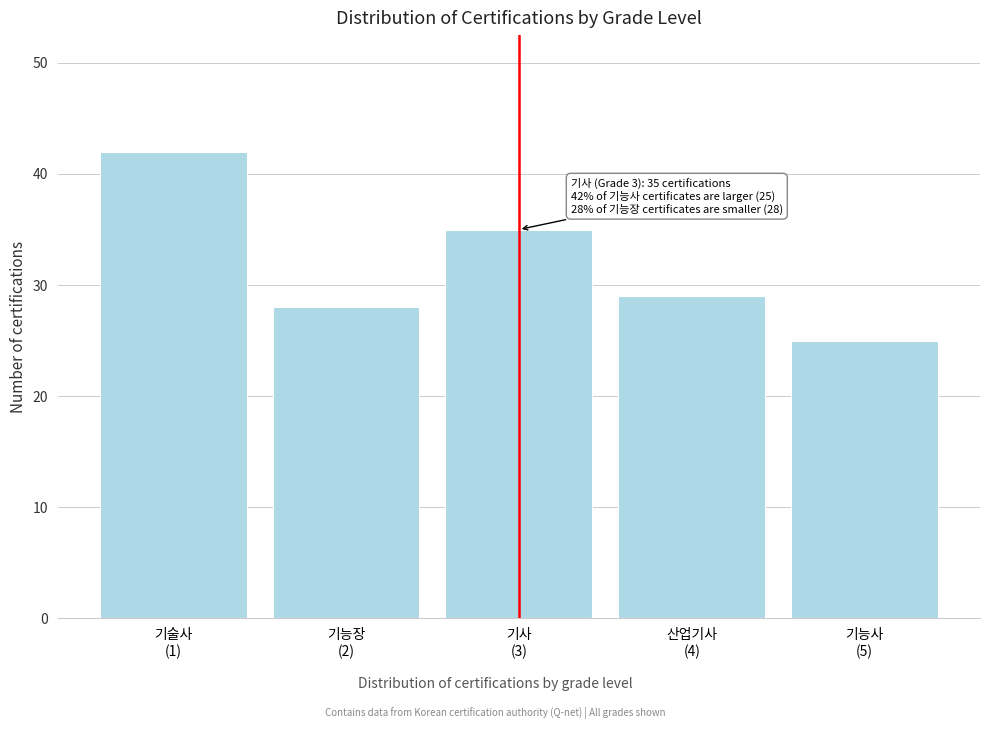

Reading left to right, what are all the values shown in this chart?

42	28	35	29	25